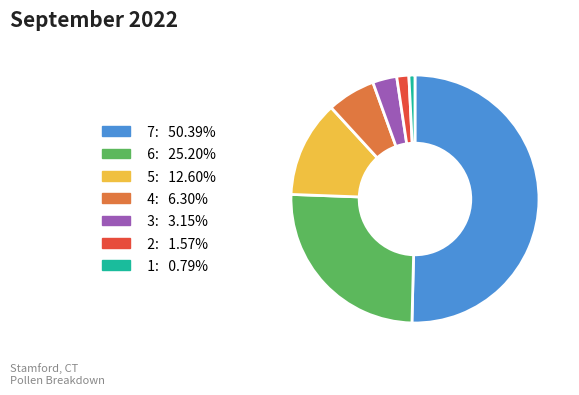

Which category has the smallest portion of the pie?

1